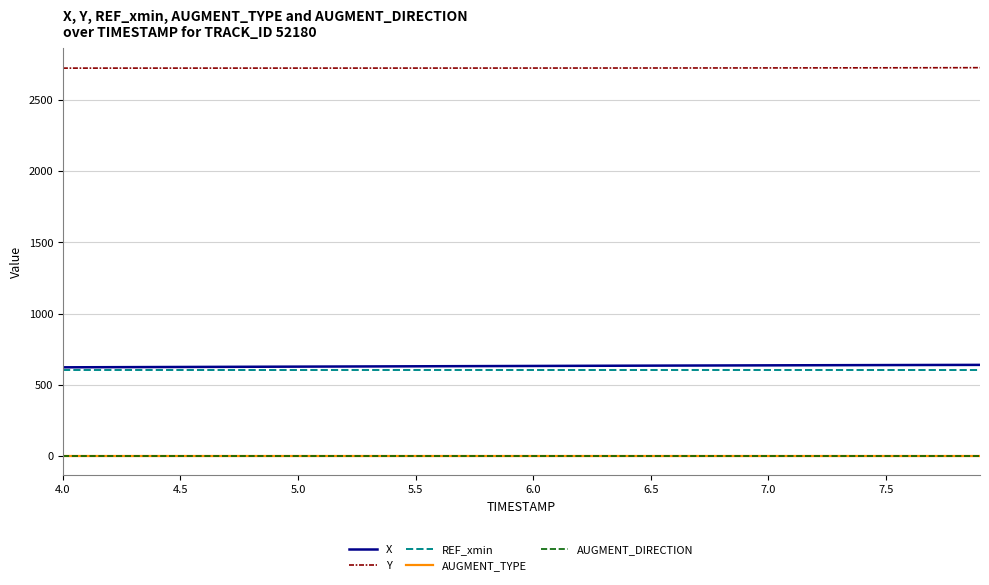

True or false: REF_xmin and Y intersect in this chart.

False